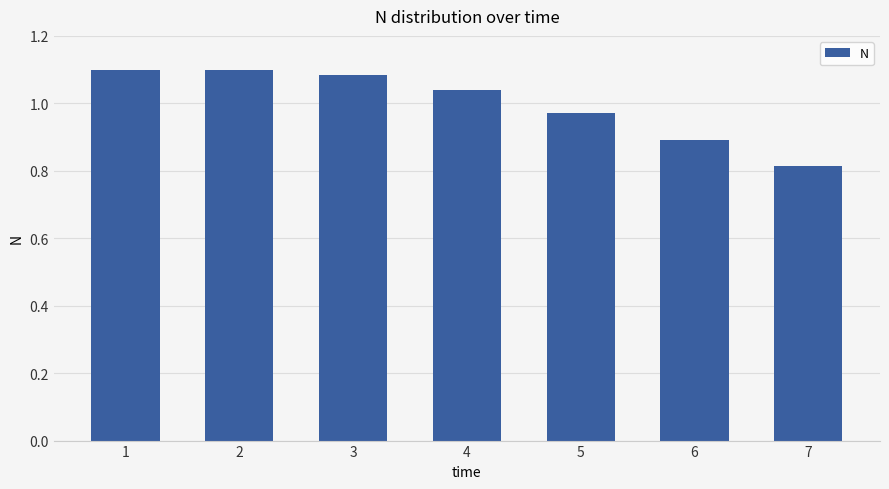

What is the value of the 6th bar from the left?

0.9